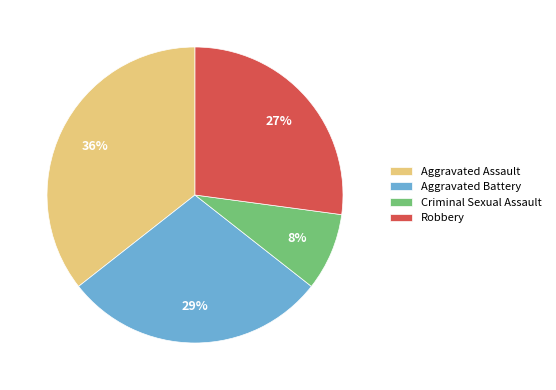

Is it true that Robbery is 27% of the pie?

True